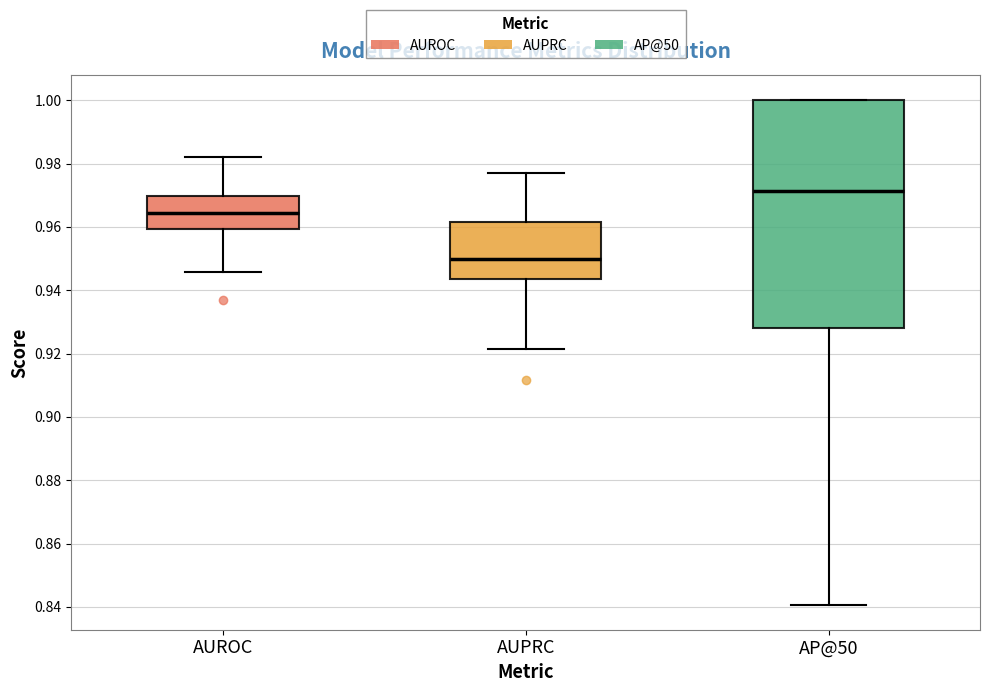

Where does the lower whisker of the box for AP@50 end on the y-axis? The values are not printed on the chart, so give them approximately, as read against the axis.

0.840